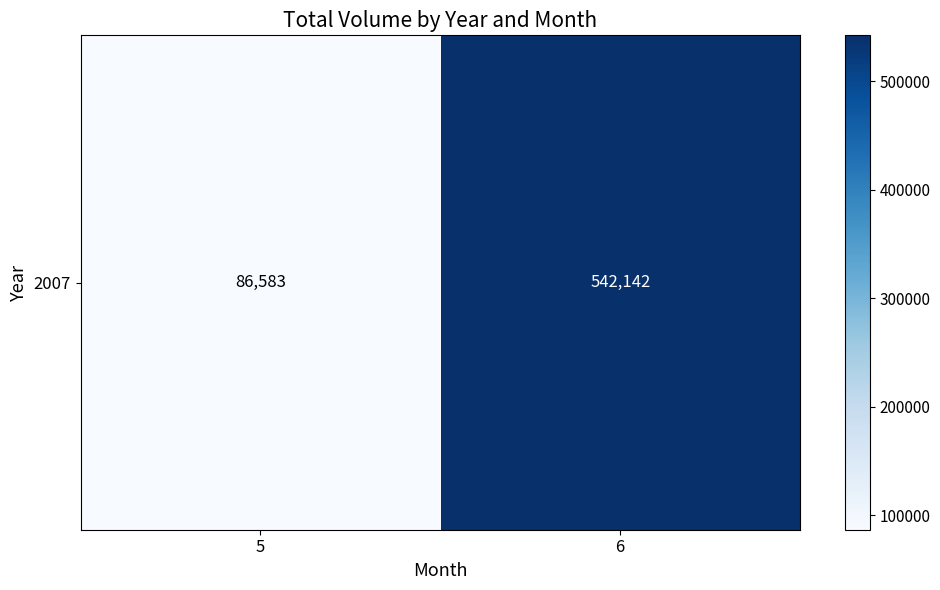

How many series are shown in this chart?

1